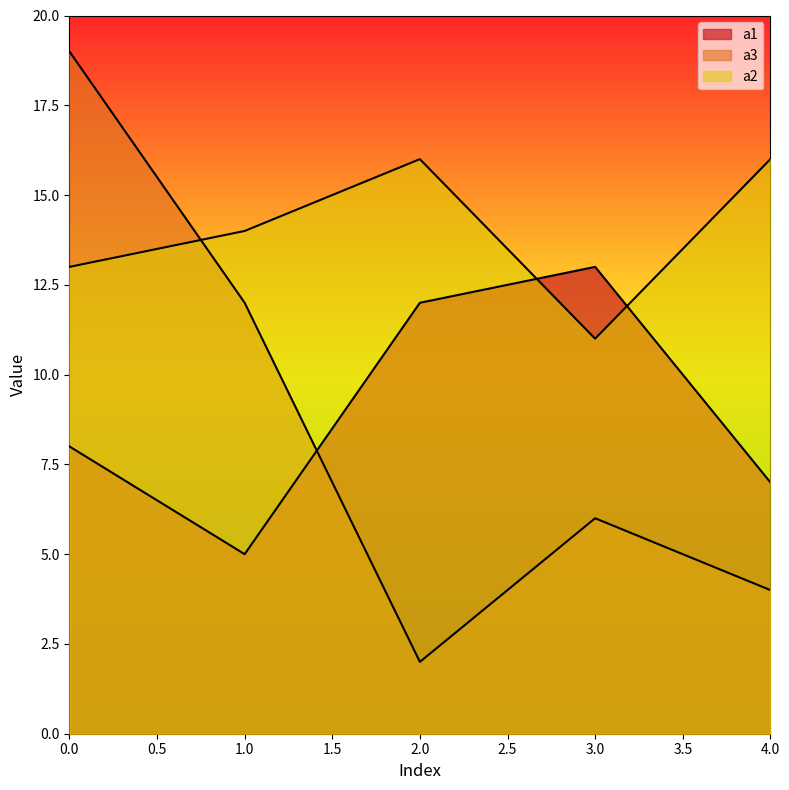

True or false: a3 has a value of 4 at 4.

True